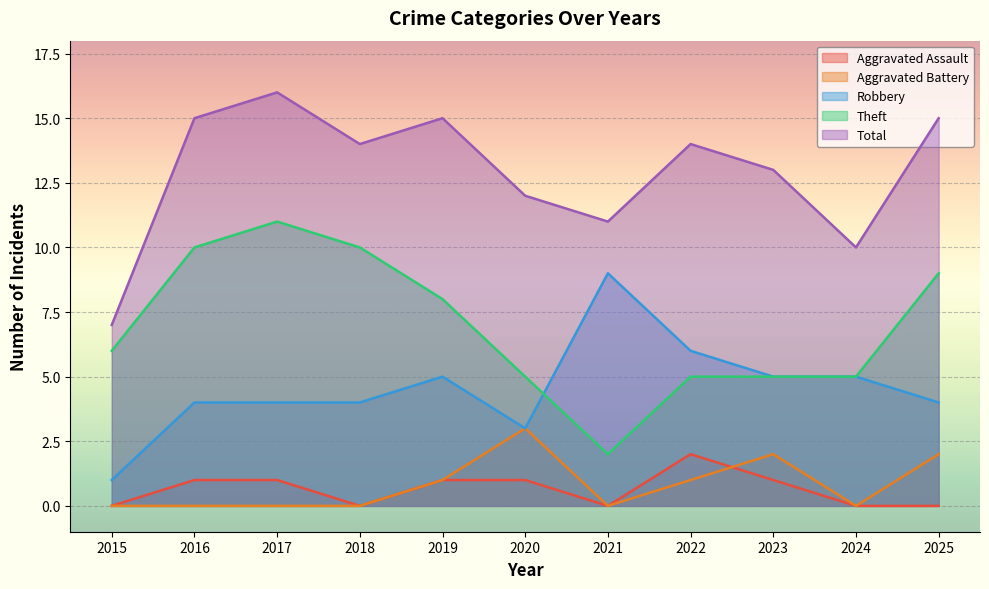

List the labels in order of Aggravated Assault value, smallest first.

2015, 2018, 2021, 2024, 2025, 2016, 2017, 2019, 2020, 2023, 2022